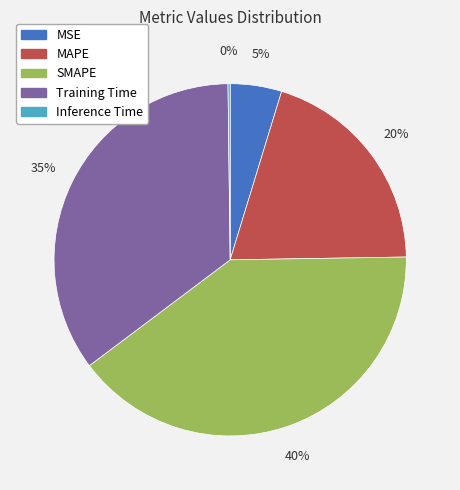

To the nearest percent, what percentage of the pie is MAPE?

20%